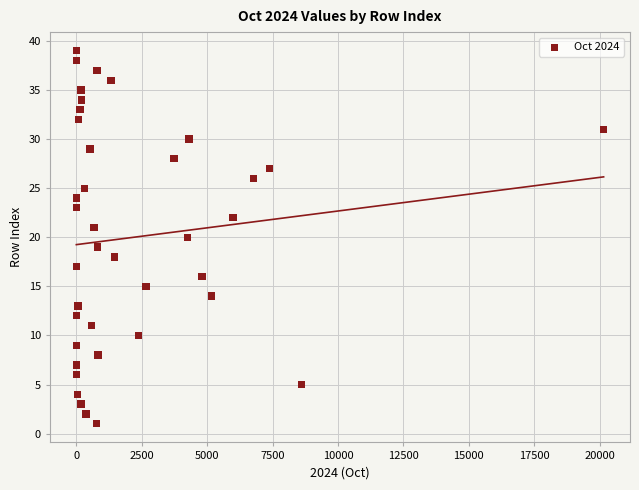

What is the range of Y values (max minus min)?

38